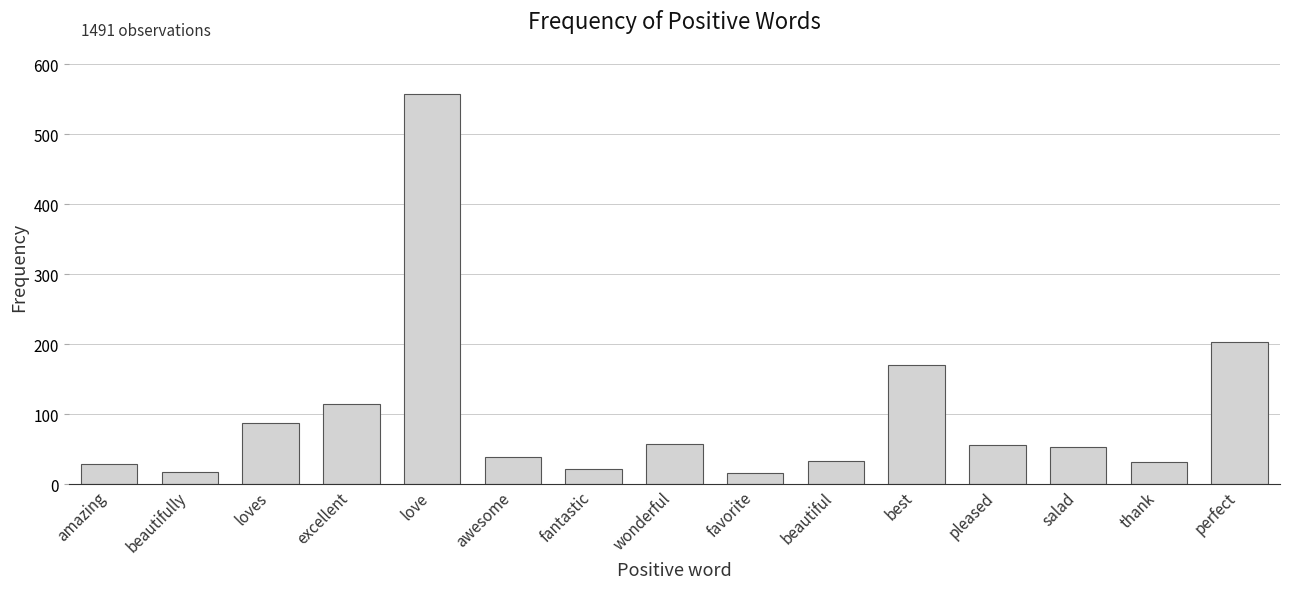

The value at salad is 12. True or false?

False